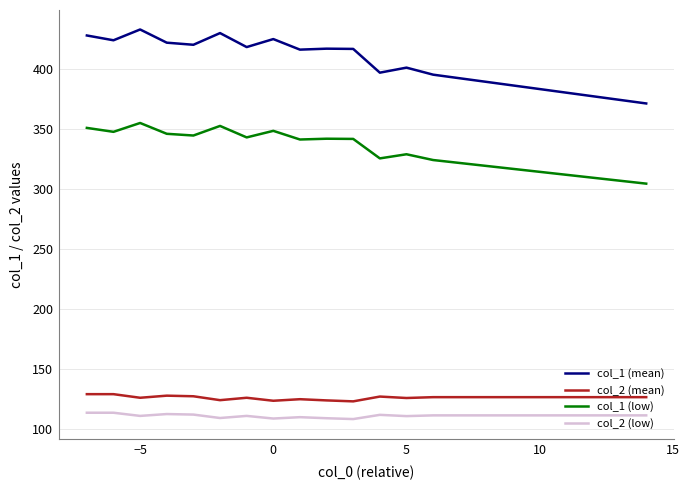

What is the greatest value displayed?

433.0